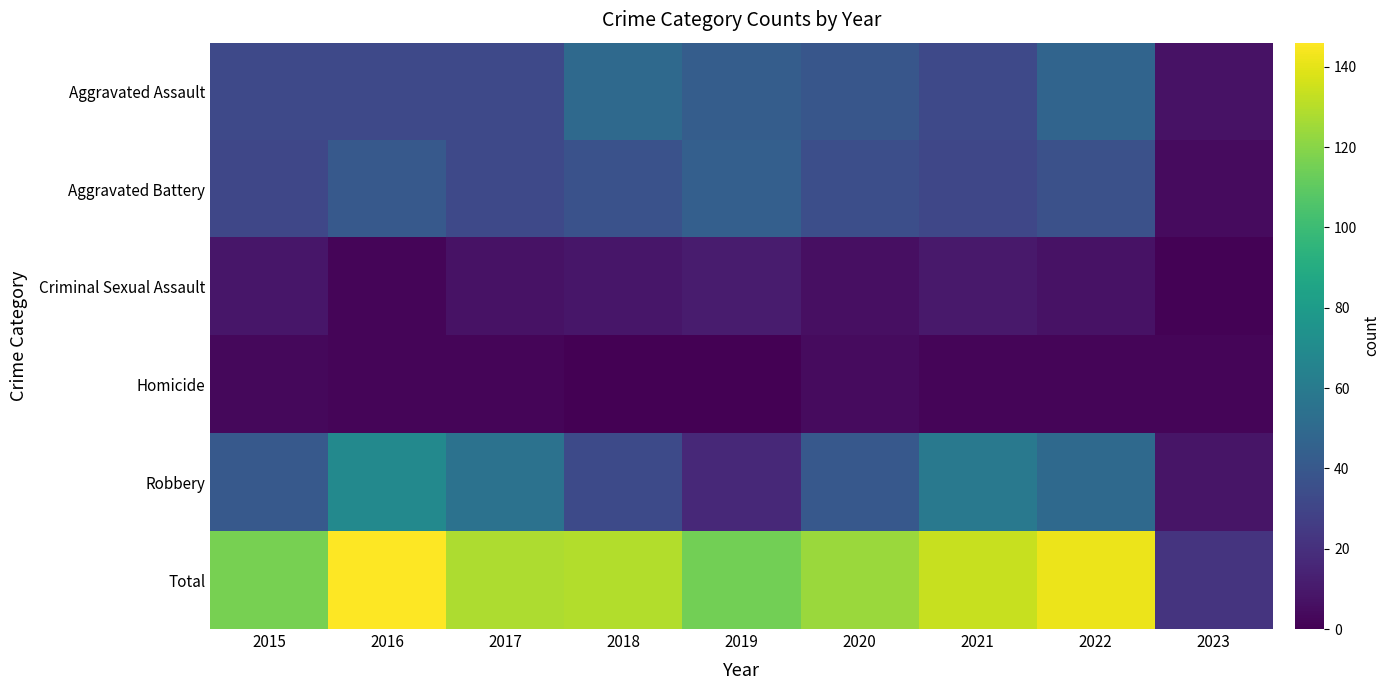

Which has a higher value, 2023 or 2022?

2022